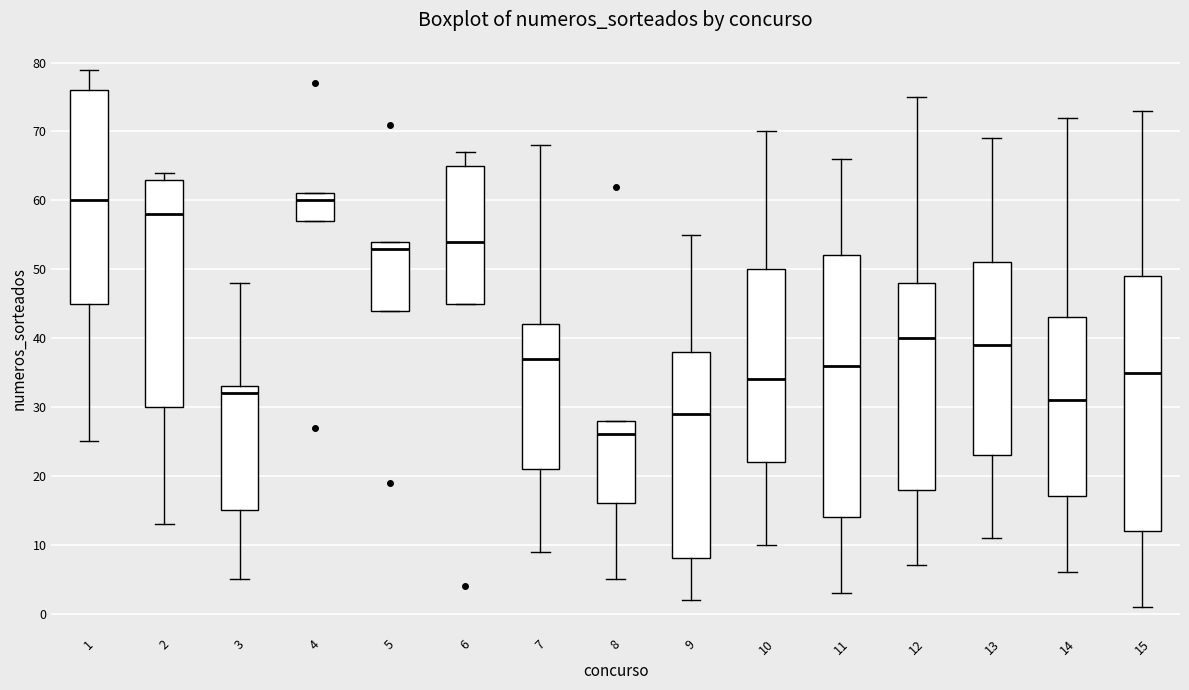

Which box's median line is the lowest?

8